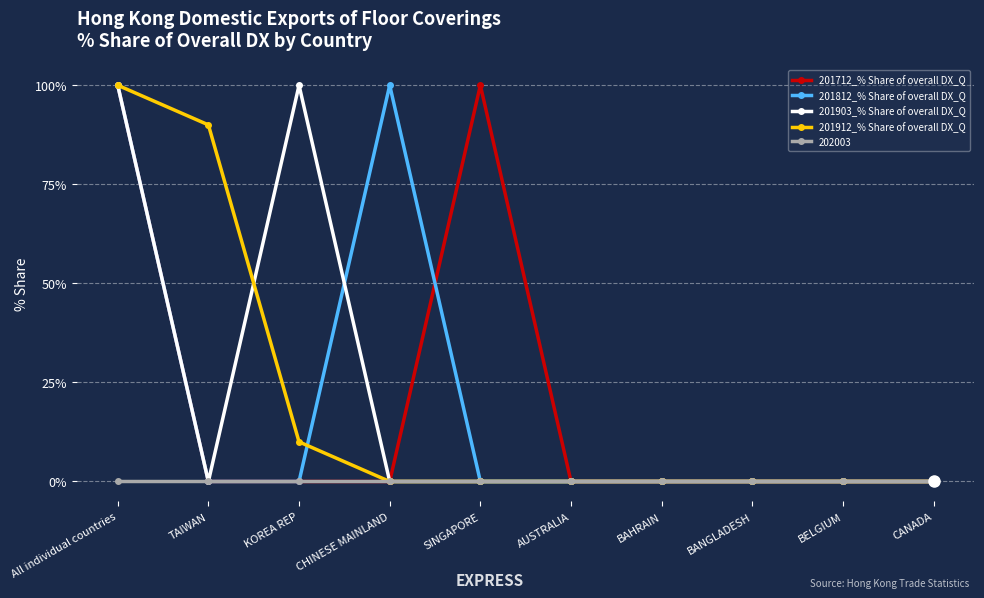

What are all the series names shown in the legend?

201712_% Share of overall DX_Q, 201812_% Share of overall DX_Q, 201903_% Share of overall DX_Q, 201912_% Share of overall DX_Q, 202003